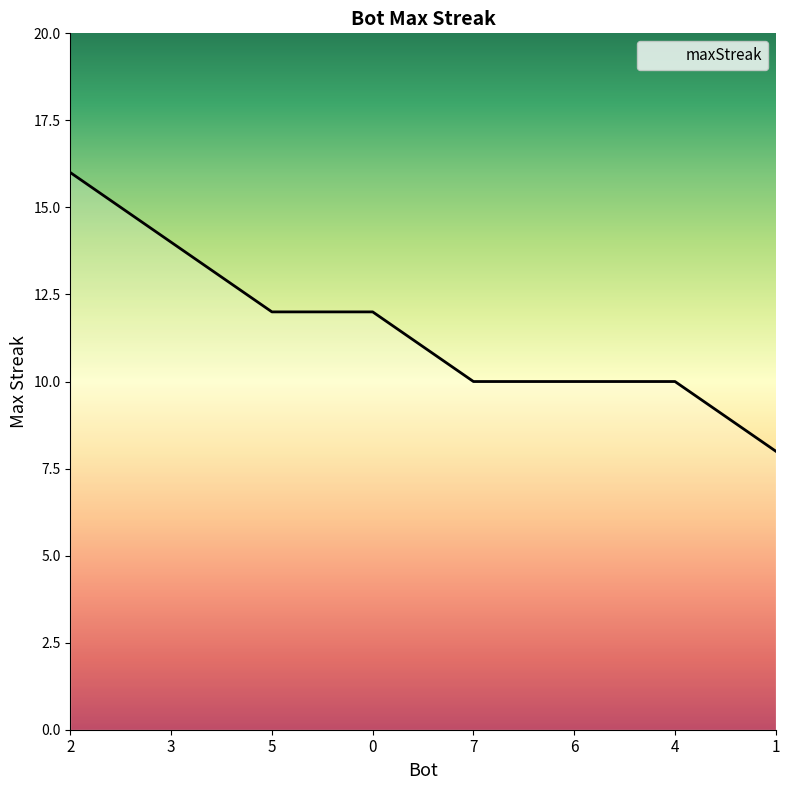

Reading right to left, extract all data points from this chart.

1=8	4=10	6=10	7=10	0=12	5=12	3=14	2=16